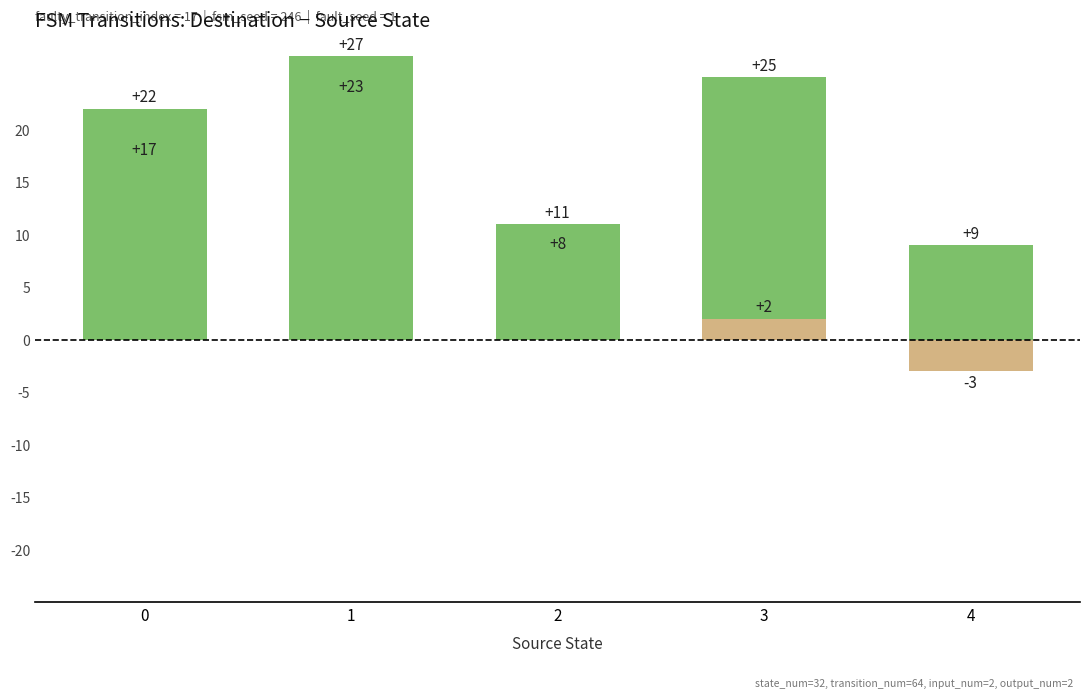

How many values are below zero?

1